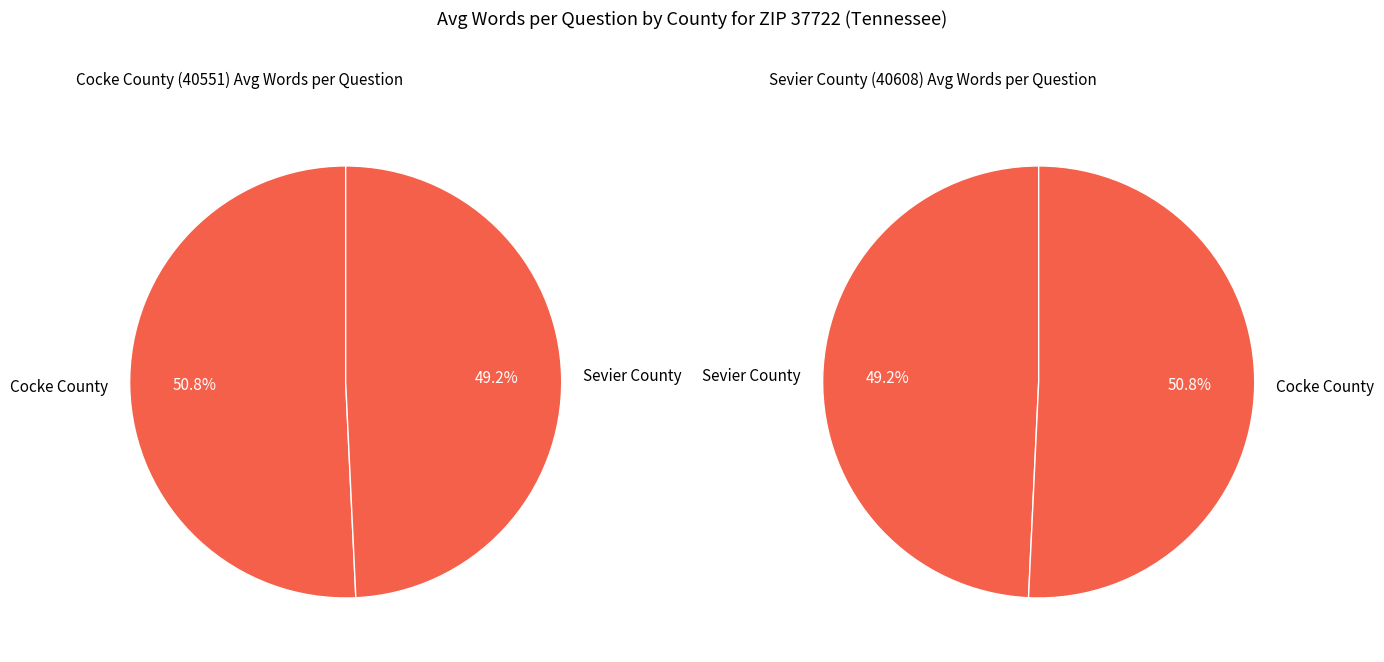

To the nearest percent, what portion does avg_words_per_question (Sevier) represent?

49%